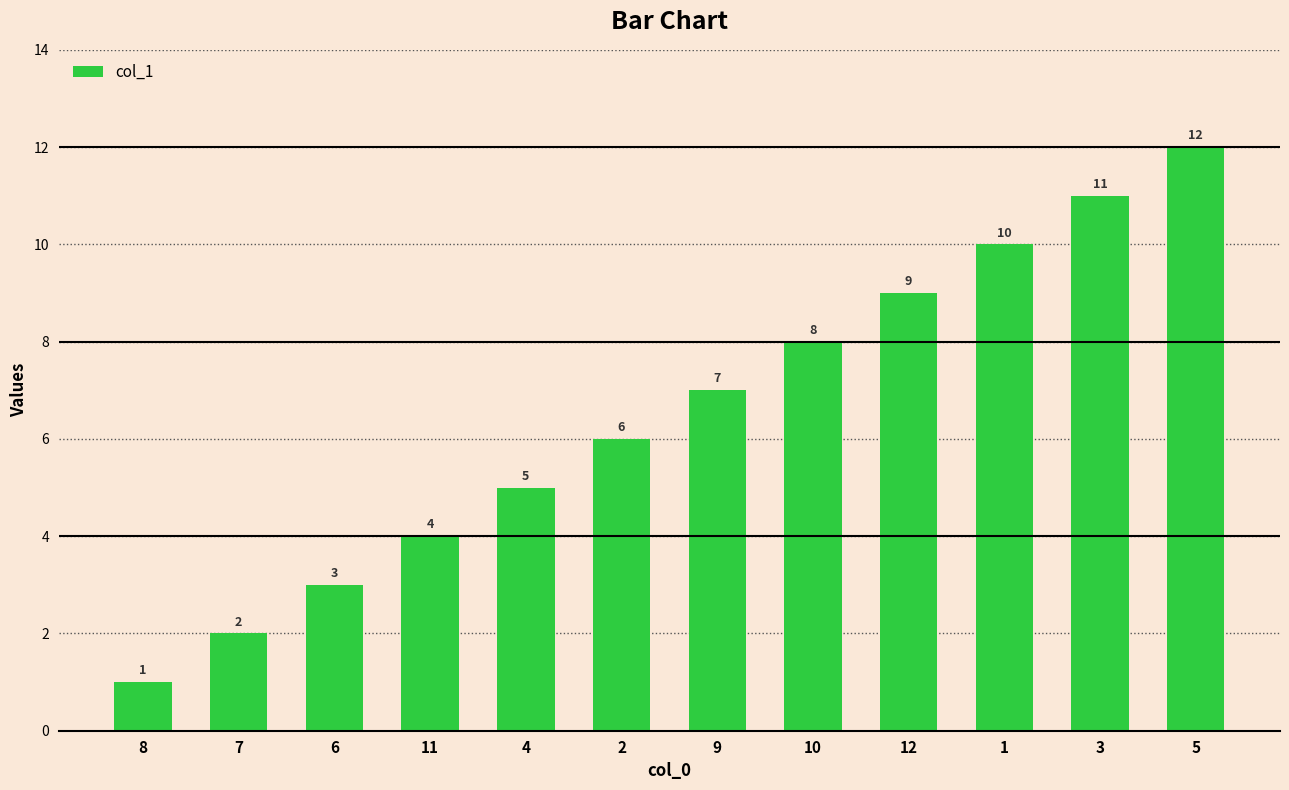

The chart shows a value of 20 at 5. True or false?

False